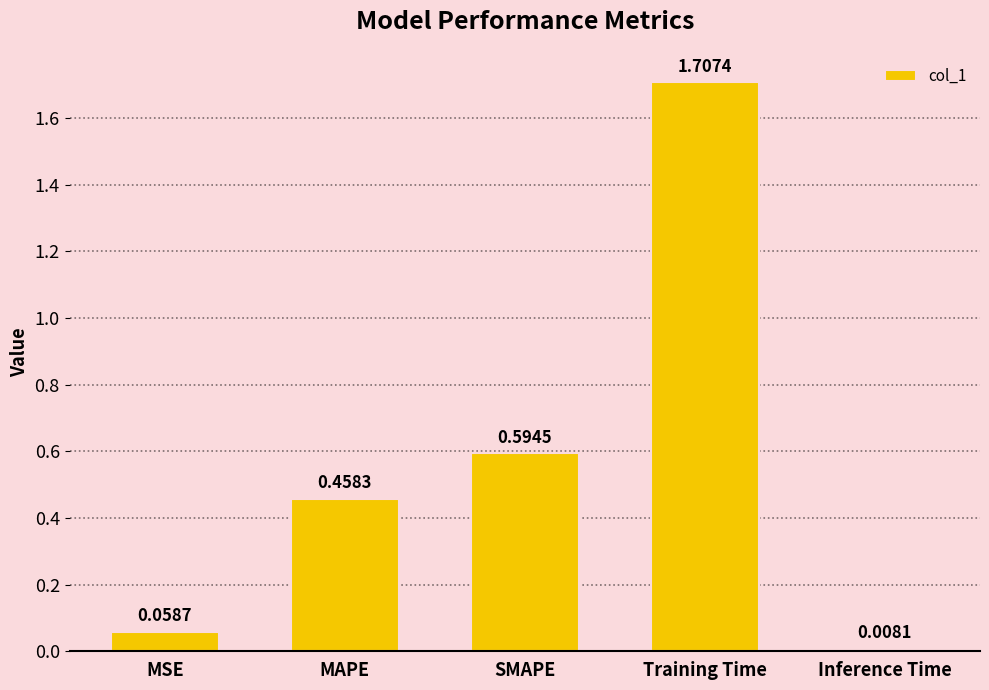

Rank the categories by value from lowest to highest.

Inference Time, MSE, MAPE, SMAPE, Training Time